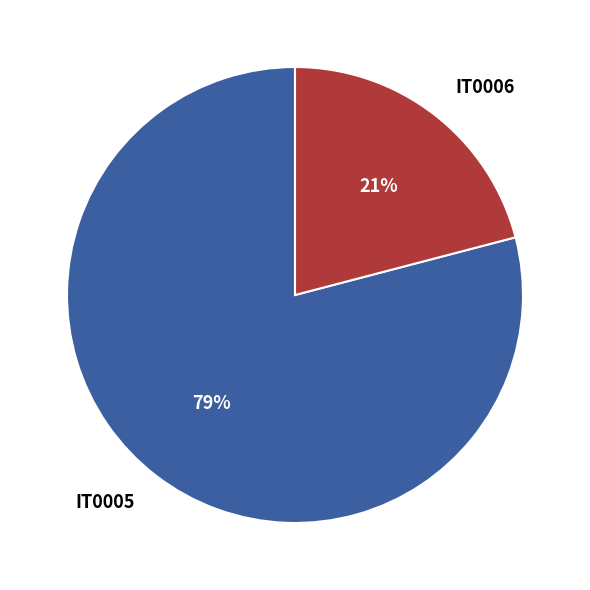

Combined, do IT0005 and IT0006 account for over 50%?

Yes